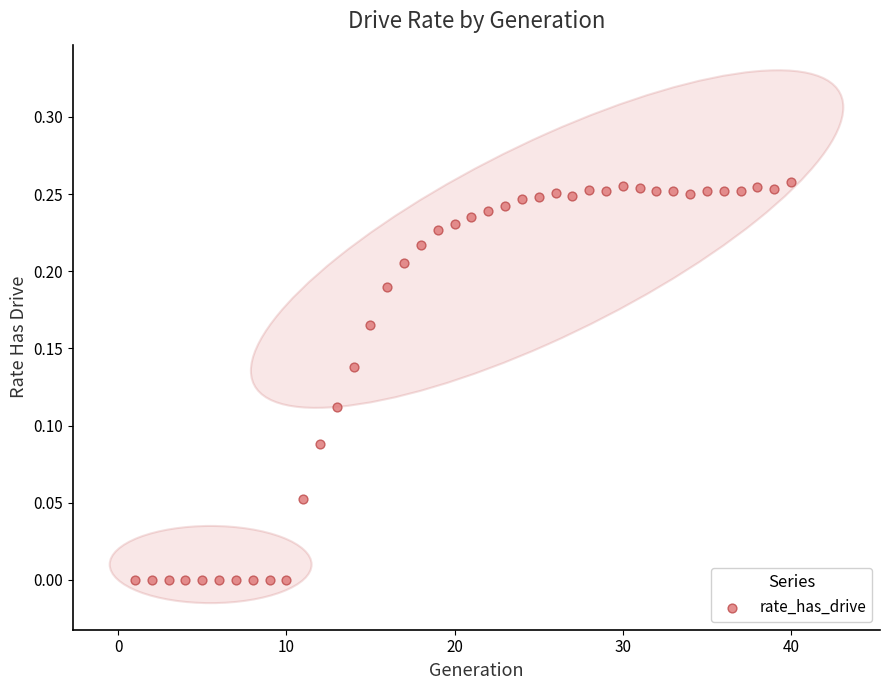

What is the range of X values (max minus min)?

39.0